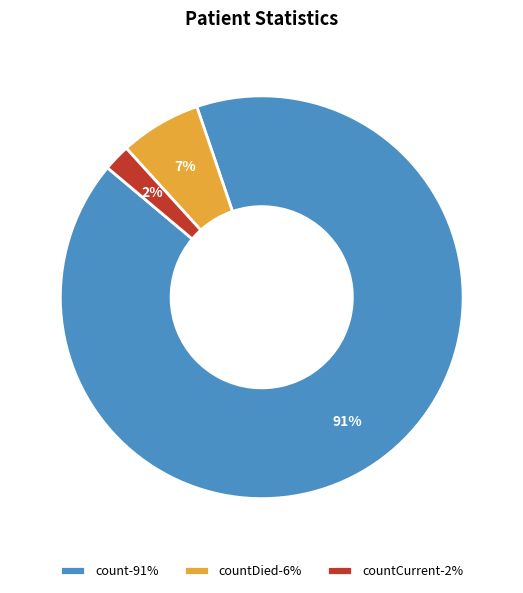

Does countDied-6% represent more than half of the total?

No